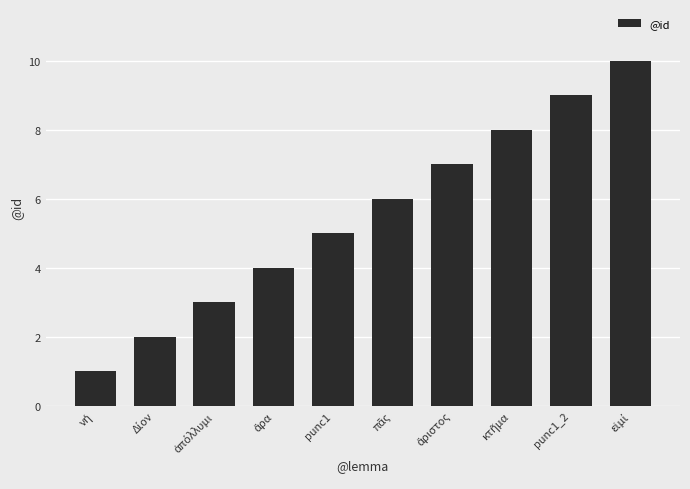

Are the bars horizontal?

No